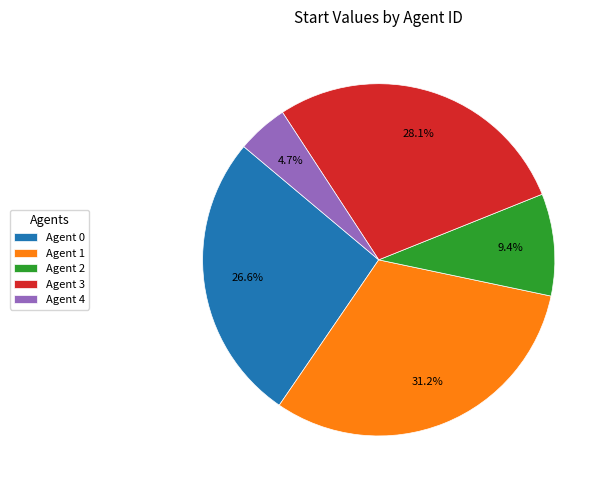

Is the sum of Agent 1 and Agent 4 greater than half?

No